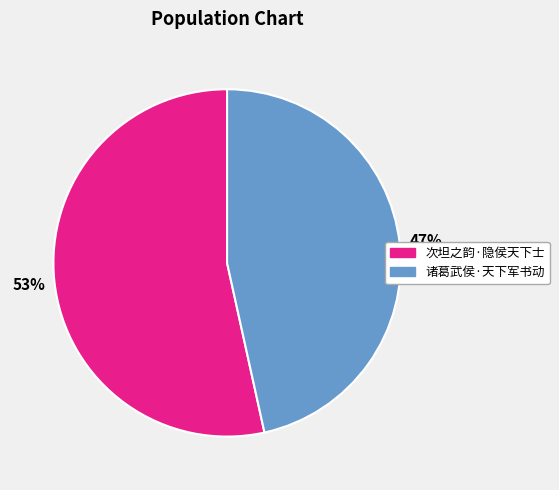

Which has a higher value, 诸葛武侯·天下军书动 or 次坦之韵·隐侯天下士?

次坦之韵·隐侯天下士